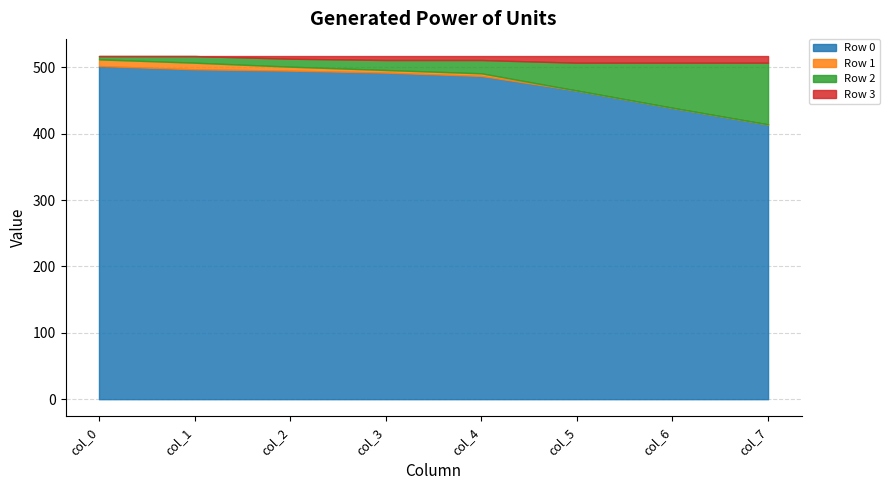

The value of Row 0 at col_3 is 492. True or false?

True